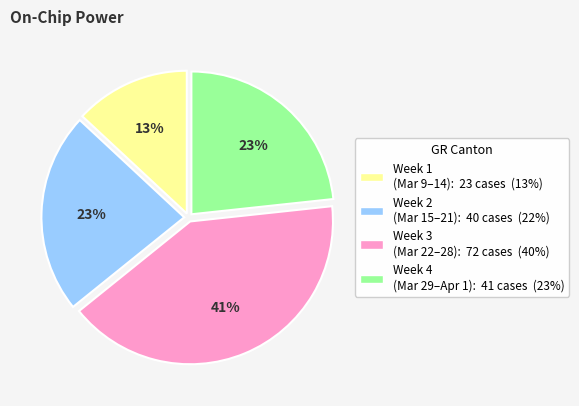

Is there any slice that represents more than half of the pie?

No